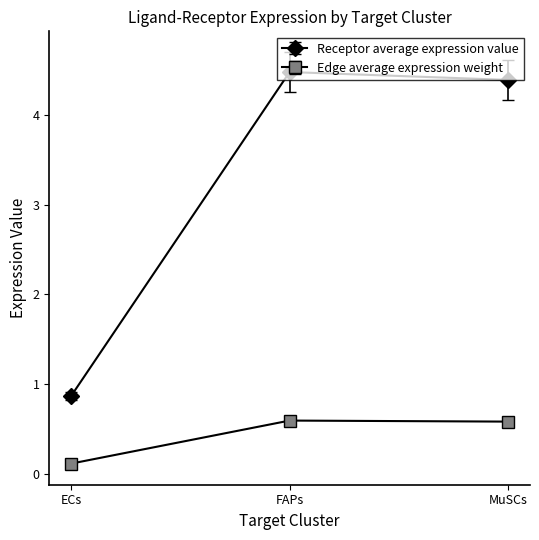

What is the spread (max minus min) of values at MuSCs?

3.8